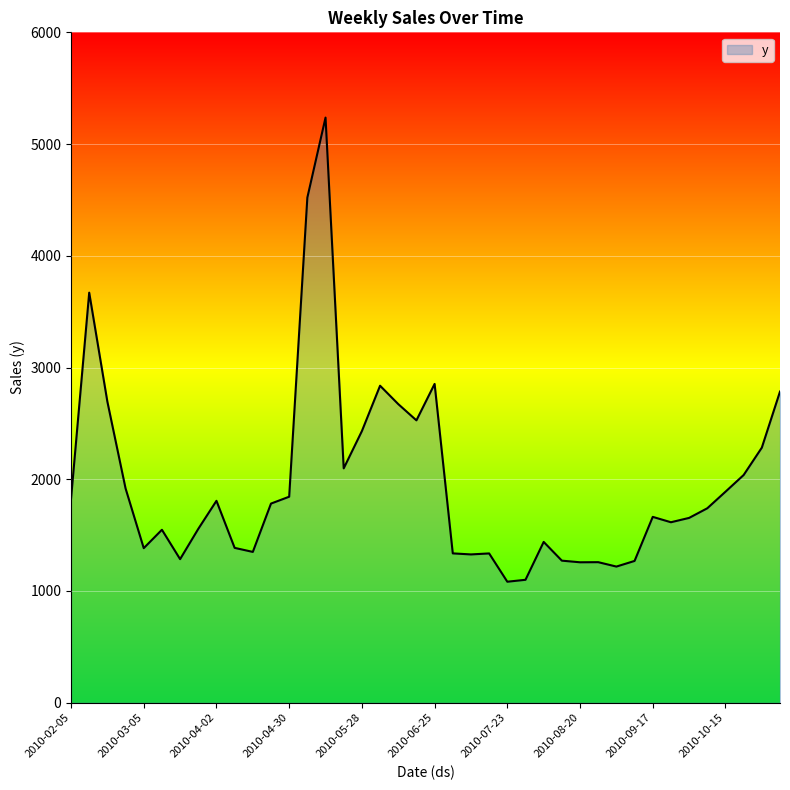

What is the average value?

1969.5